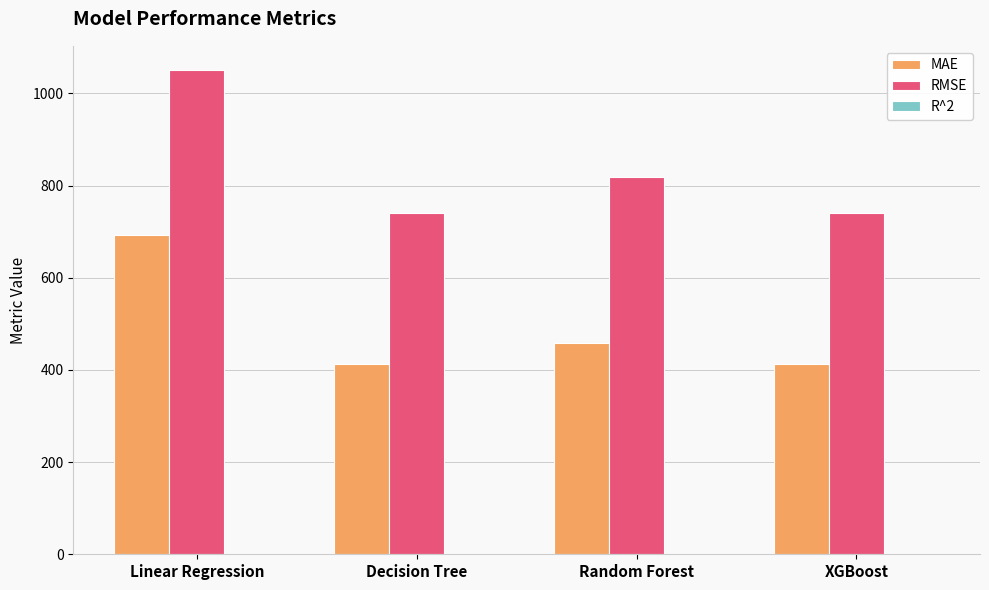

At which label does MAE first exceed 459?

Linear Regression